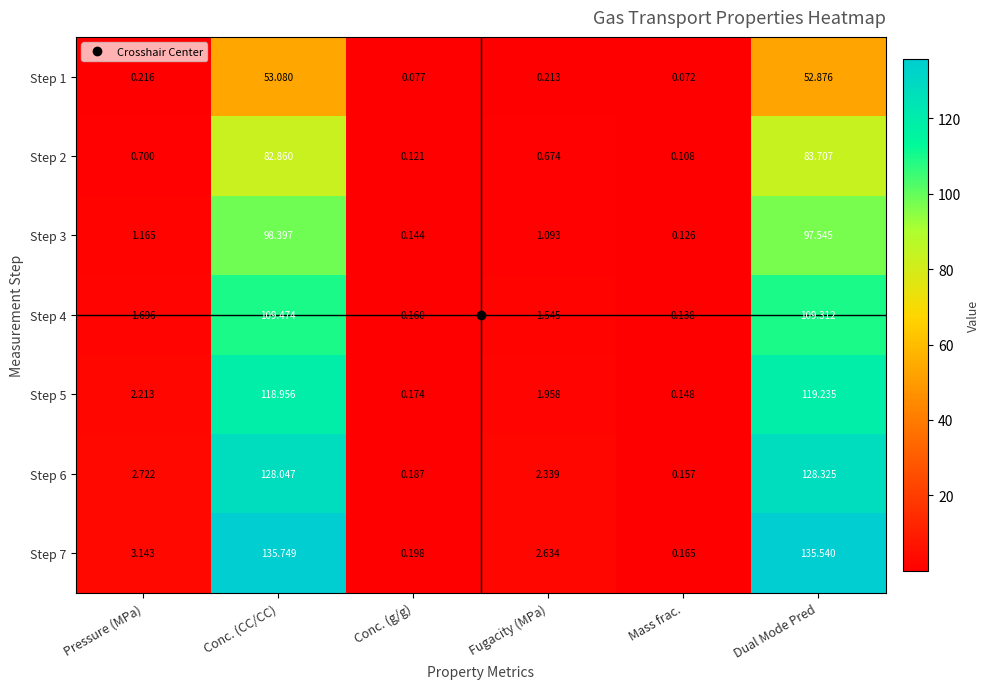

At which category is the sum across all series the highest?

Conc. (CC/CC)